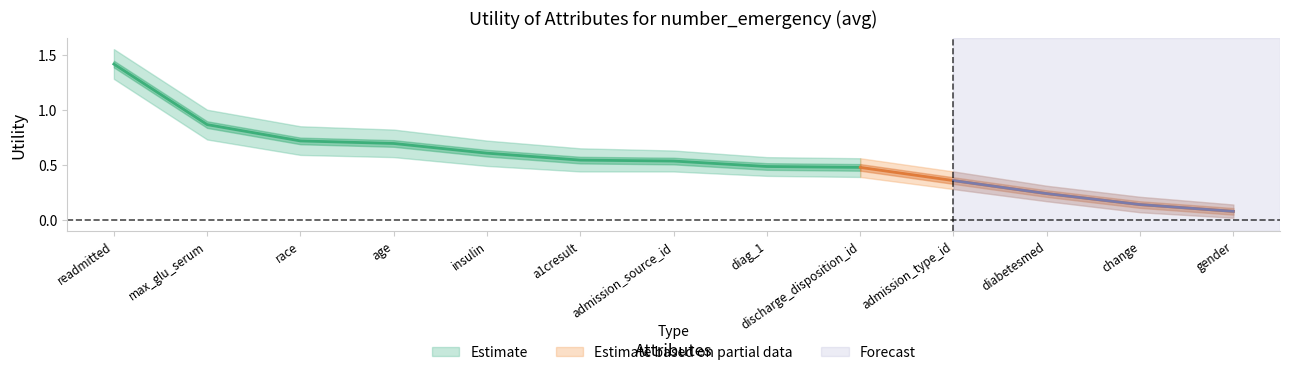

What is the maximum value for Utility_lower?

1.3